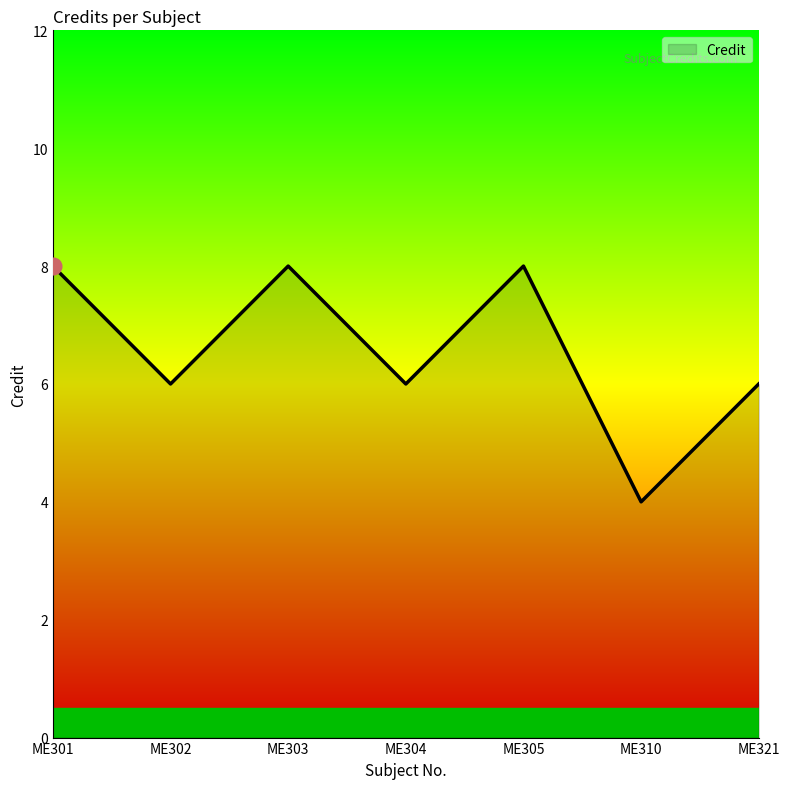

Reading left to right, transcribe all the data shown in this chart.

8	6	8	6	8	4	6